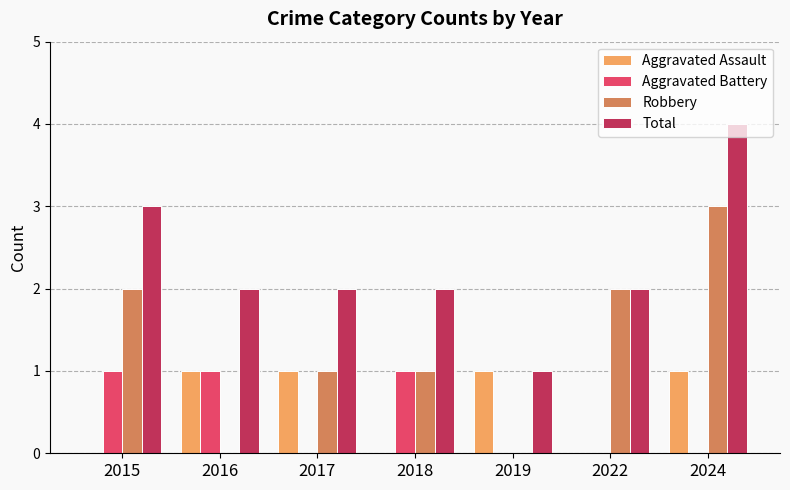

Reading left to right, transcribe all the data shown in this chart.

Aggravated Assault: 0	1	1	0	1	0	1
Aggravated Battery: 1	1	0	1	0	0	0
Robbery: 2	0	1	1	0	2	3
Total: 3	2	2	2	1	2	4